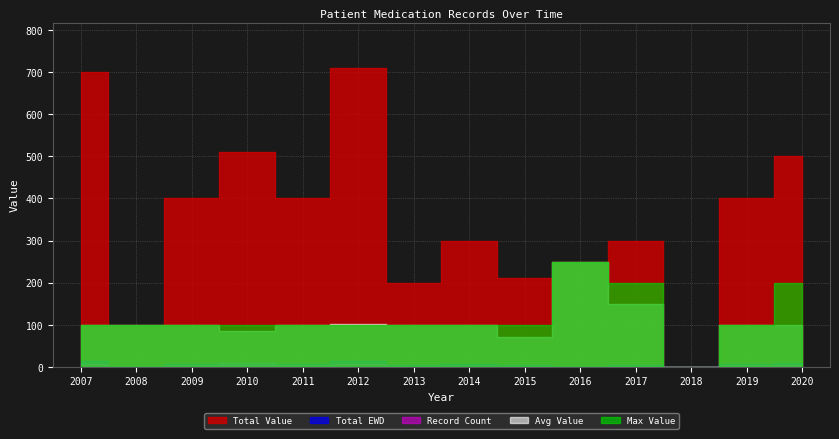

How many lines are shown in the chart?

5